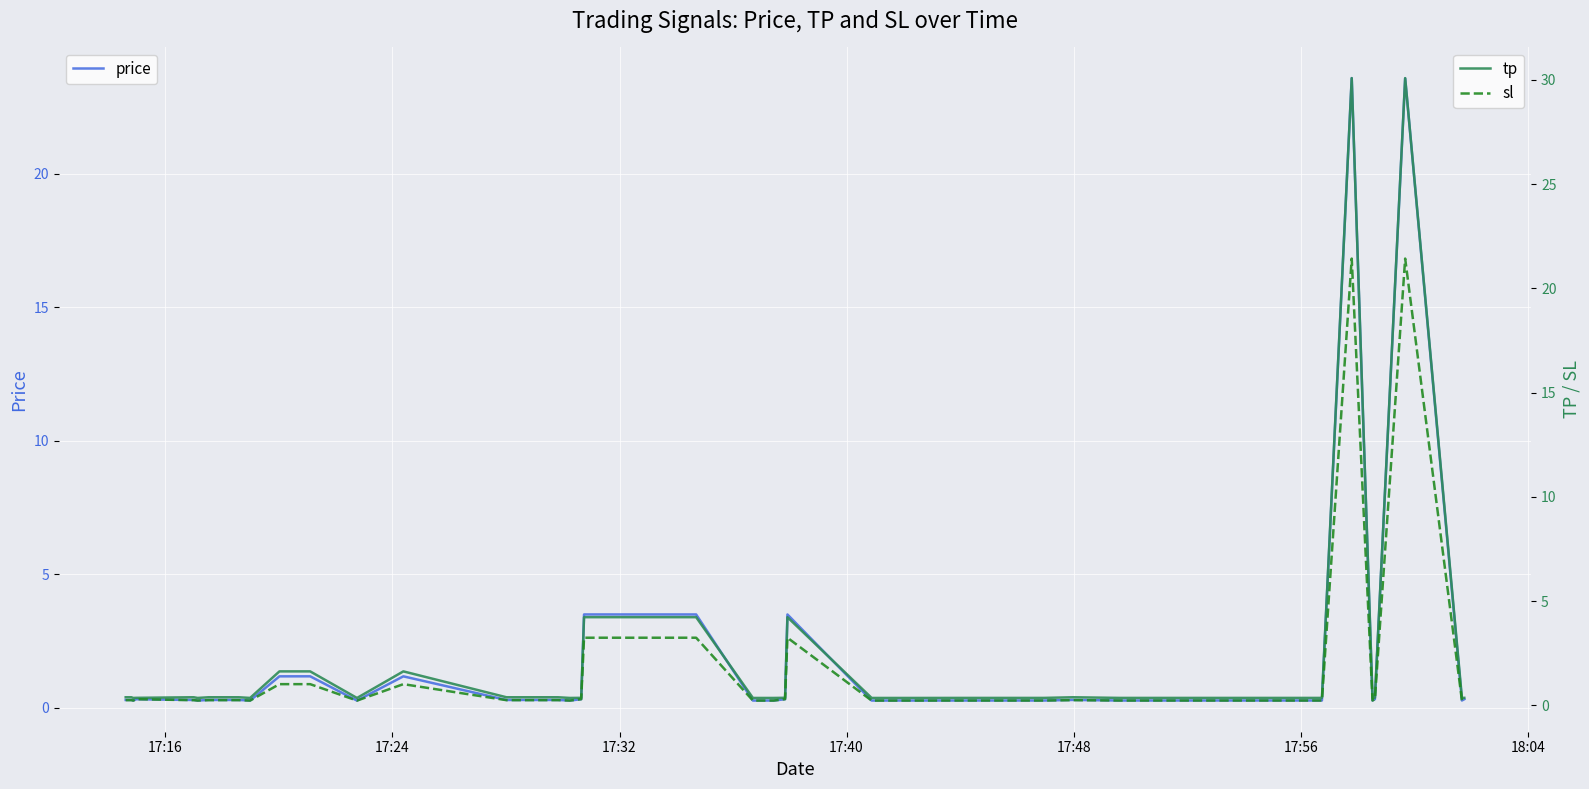

What is the highest value of the tp series?

30.1